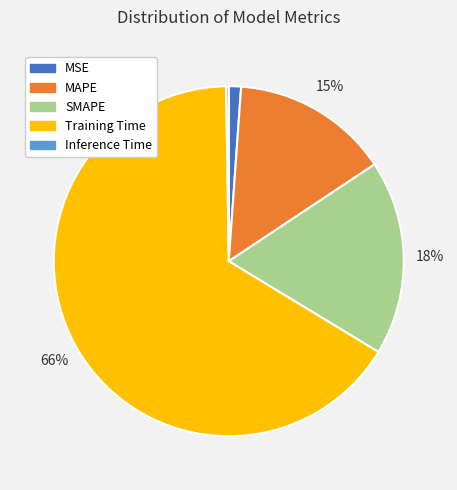

True or false: SMAPE accounts for 9% of the total.

False